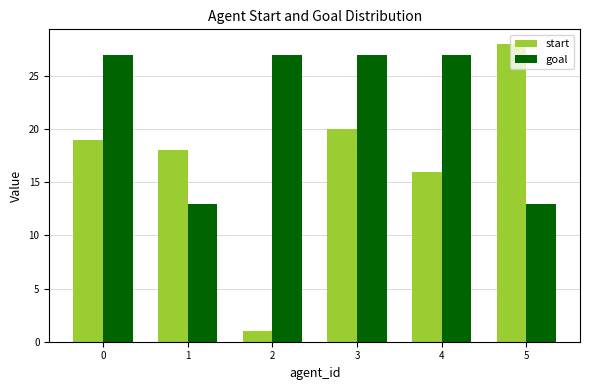

What is the greatest value displayed?

28